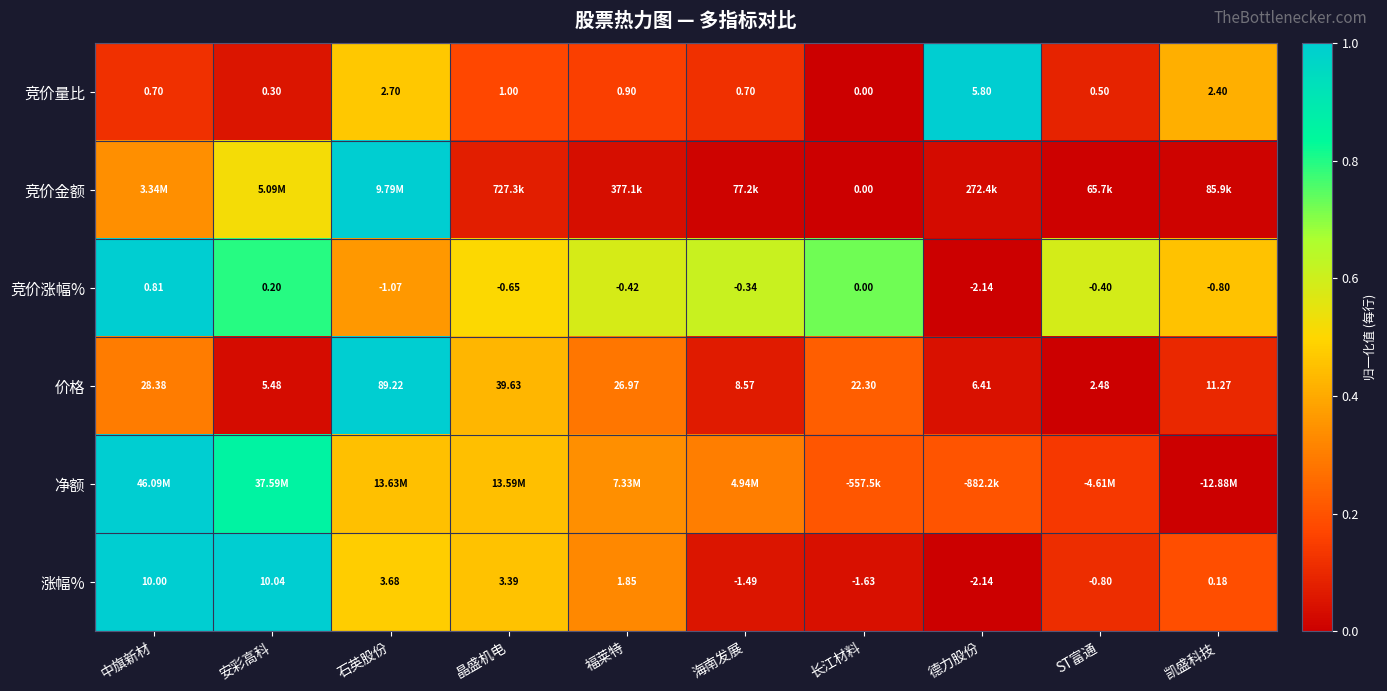

List the labels in order of 价格 value, smallest first.

ST富通, 安彩高科, 德力股份, 海南发展, 凯盛科技, 长江材料, 福莱特, 中旗新材, 晶盛机电, 石英股份